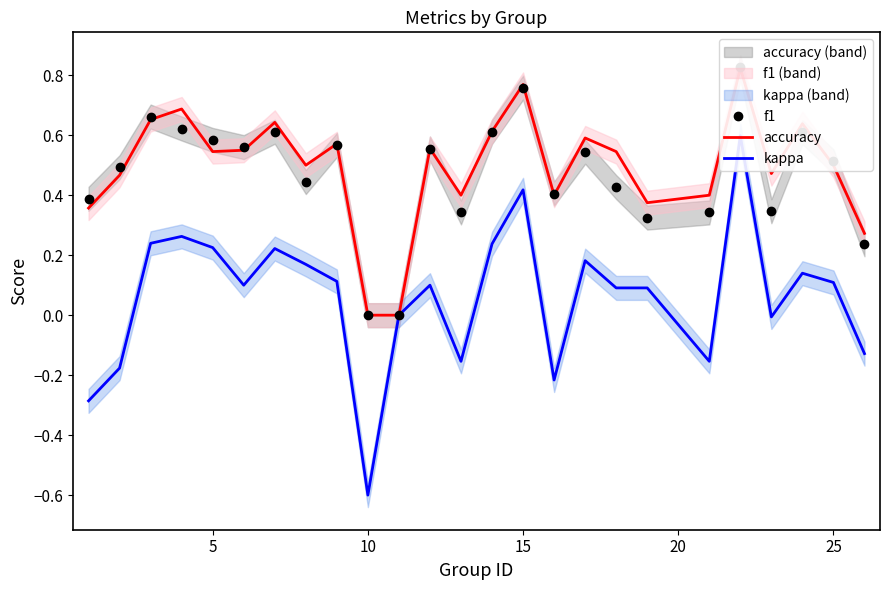

True or false: f1 and kappa cross at least once.

False